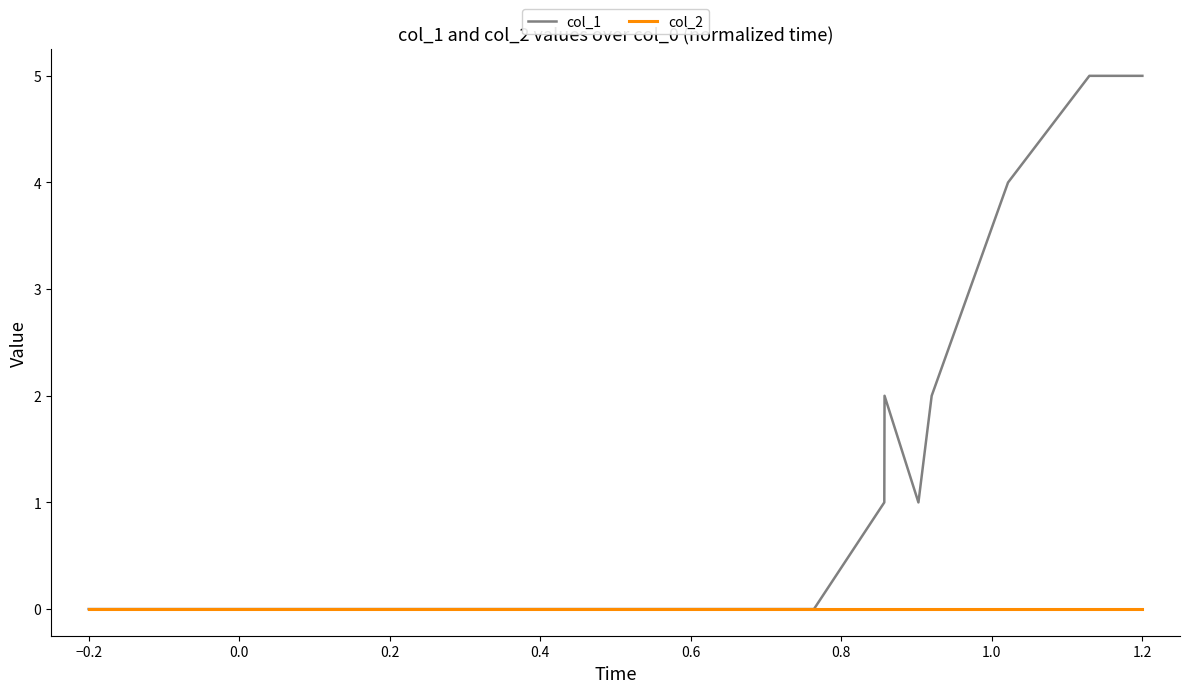

List the series in order of their overall mean, highest first.

col_1, col_2